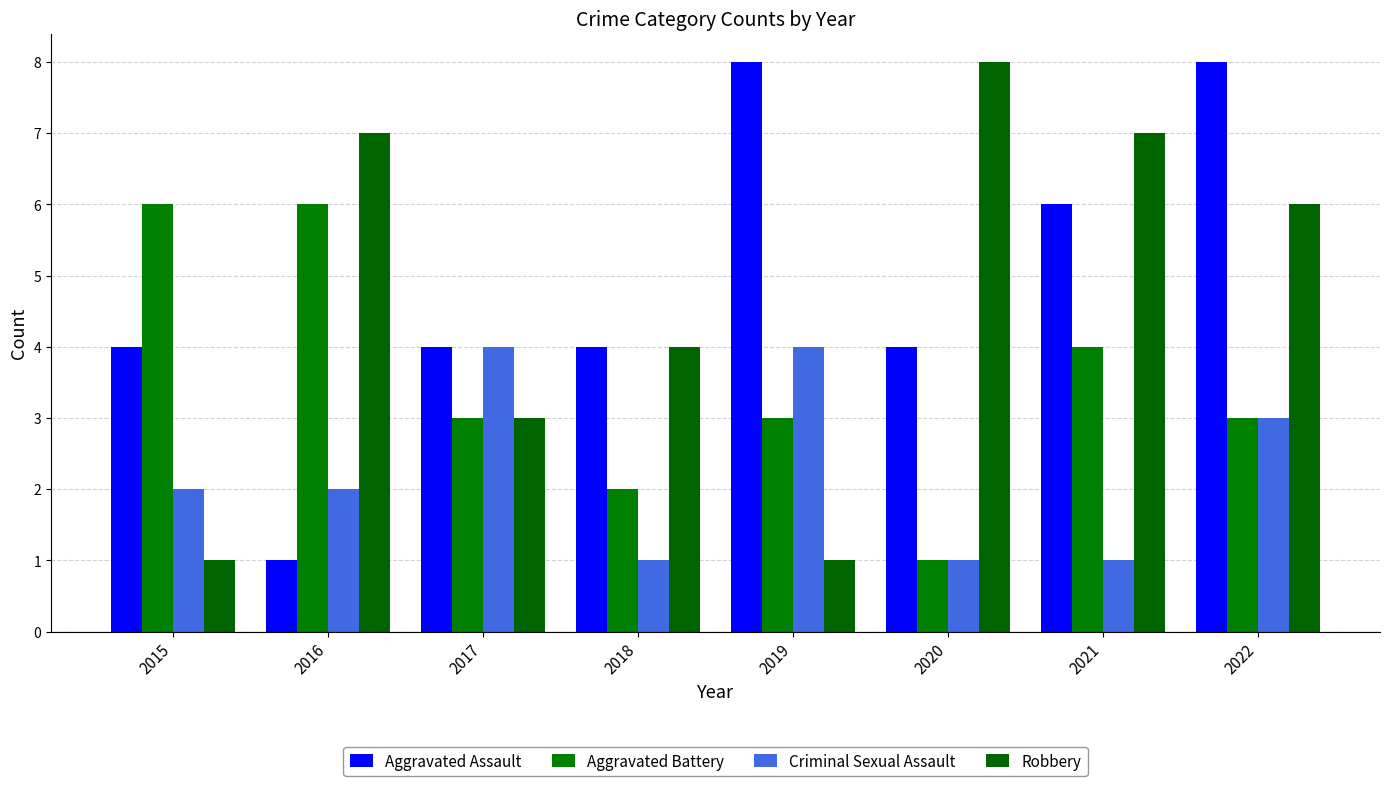

Reading left to right, list all the values displayed in this chart.

Aggravated Assault: 2015=4	2016=1	2017=4	2018=4	2019=8	2020=4	2021=6	2022=8
Aggravated Battery: 2015=6	2016=6	2017=3	2018=2	2019=3	2020=1	2021=4	2022=3
Criminal Sexual Assault: 2015=2	2016=2	2017=4	2018=1	2019=4	2020=1	2021=1	2022=3
Robbery: 2015=1	2016=7	2017=3	2018=4	2019=1	2020=8	2021=7	2022=6